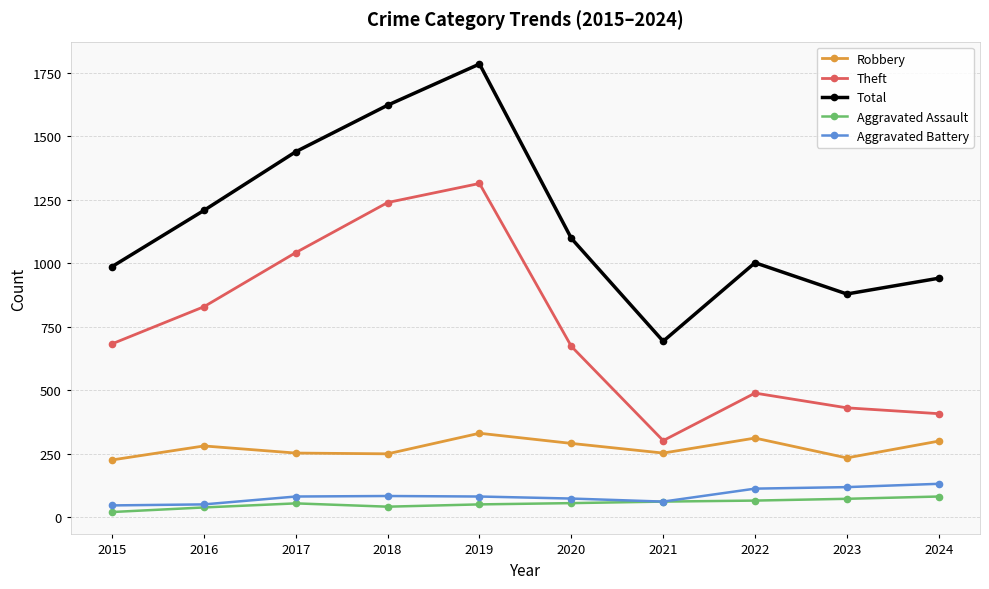

What is the difference between the second highest and second lowest values in the Aggravated Assault series?

34